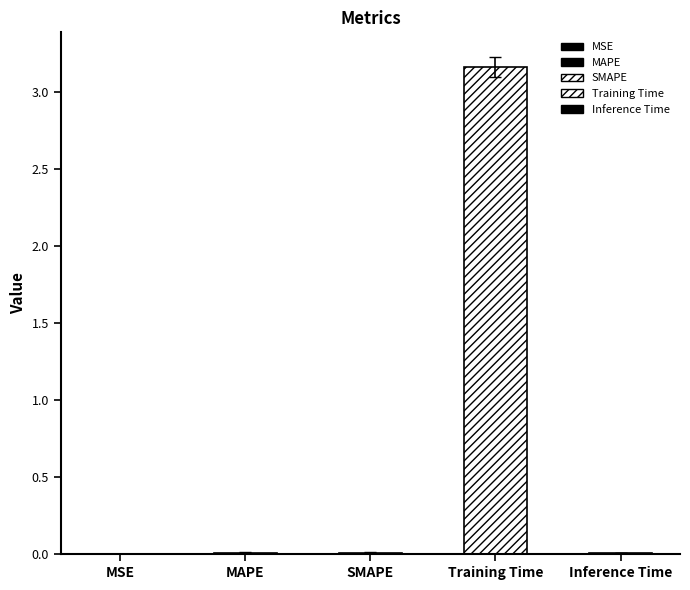

The chart shows a value of 0.0 at MAPE. True or false?

True